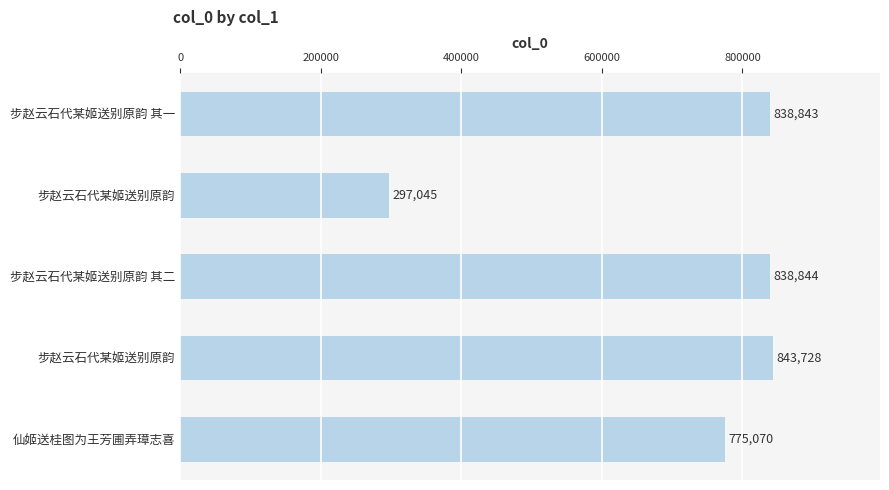

How many series are shown in this chart?

1